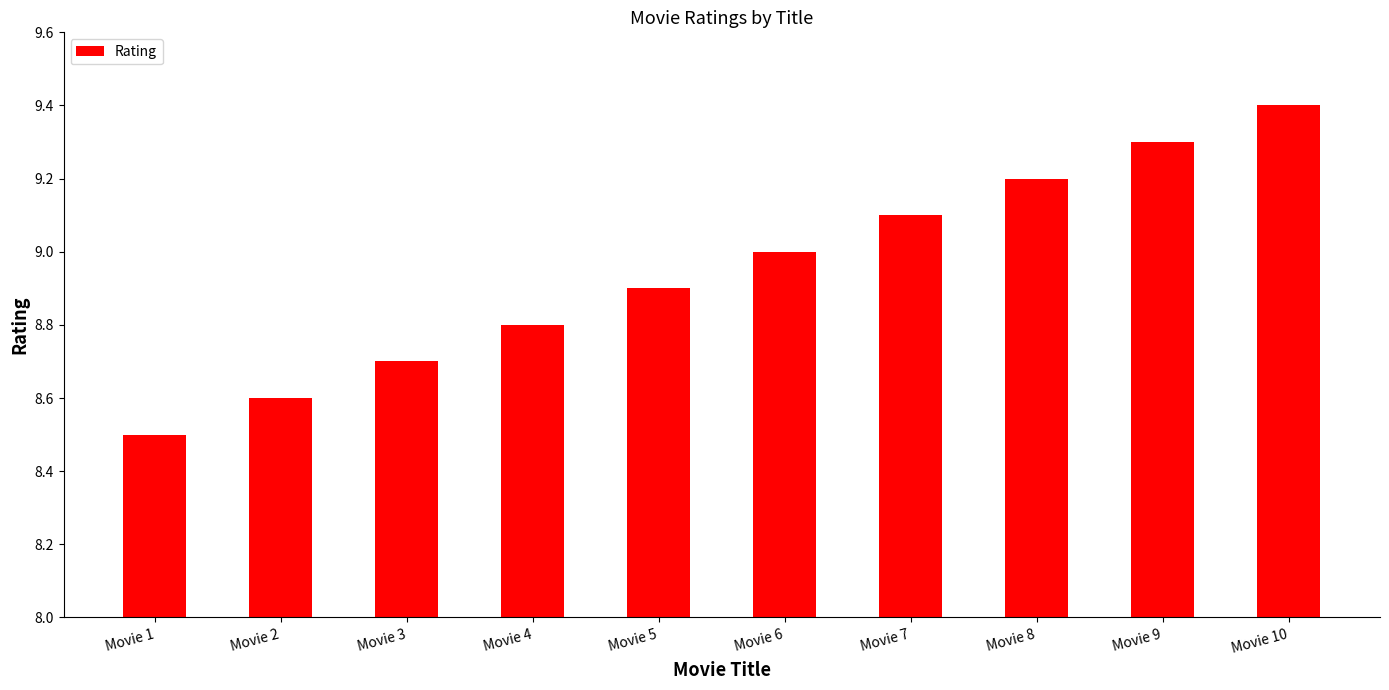

Are the bars grouped side by side (vs. stacked)?

No